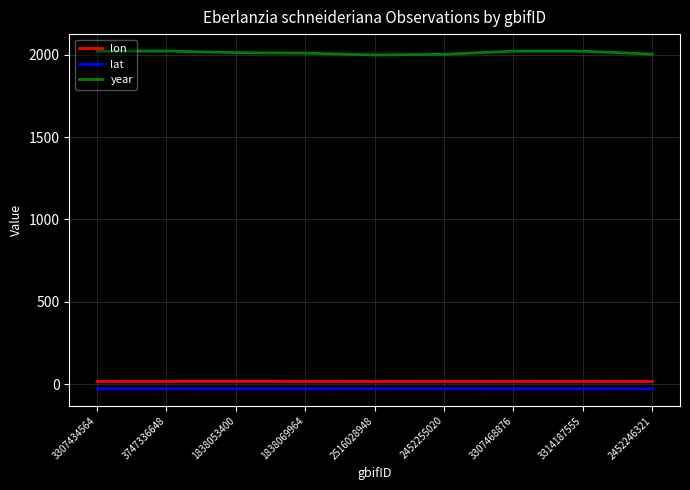

What is the sum of the year values at 1838069964 and 2516028948?

4007.0